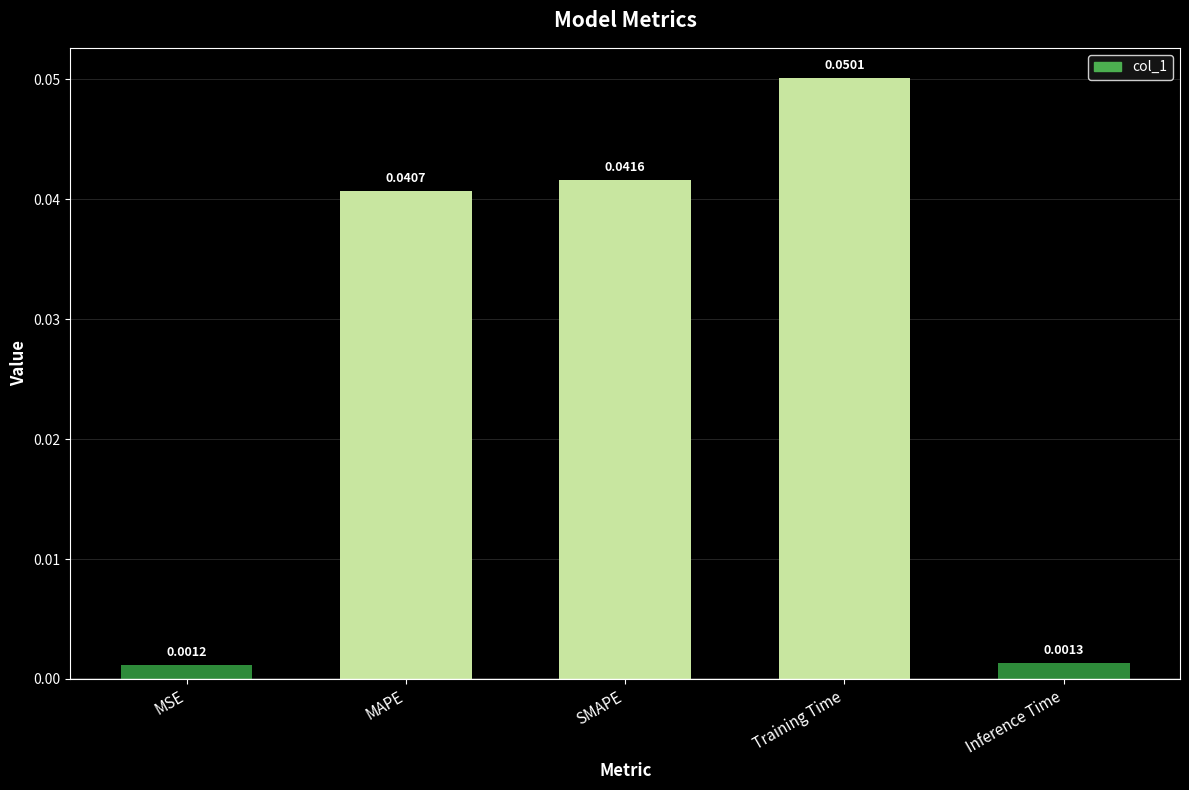

Which category has the lowest value across all series?

MSE